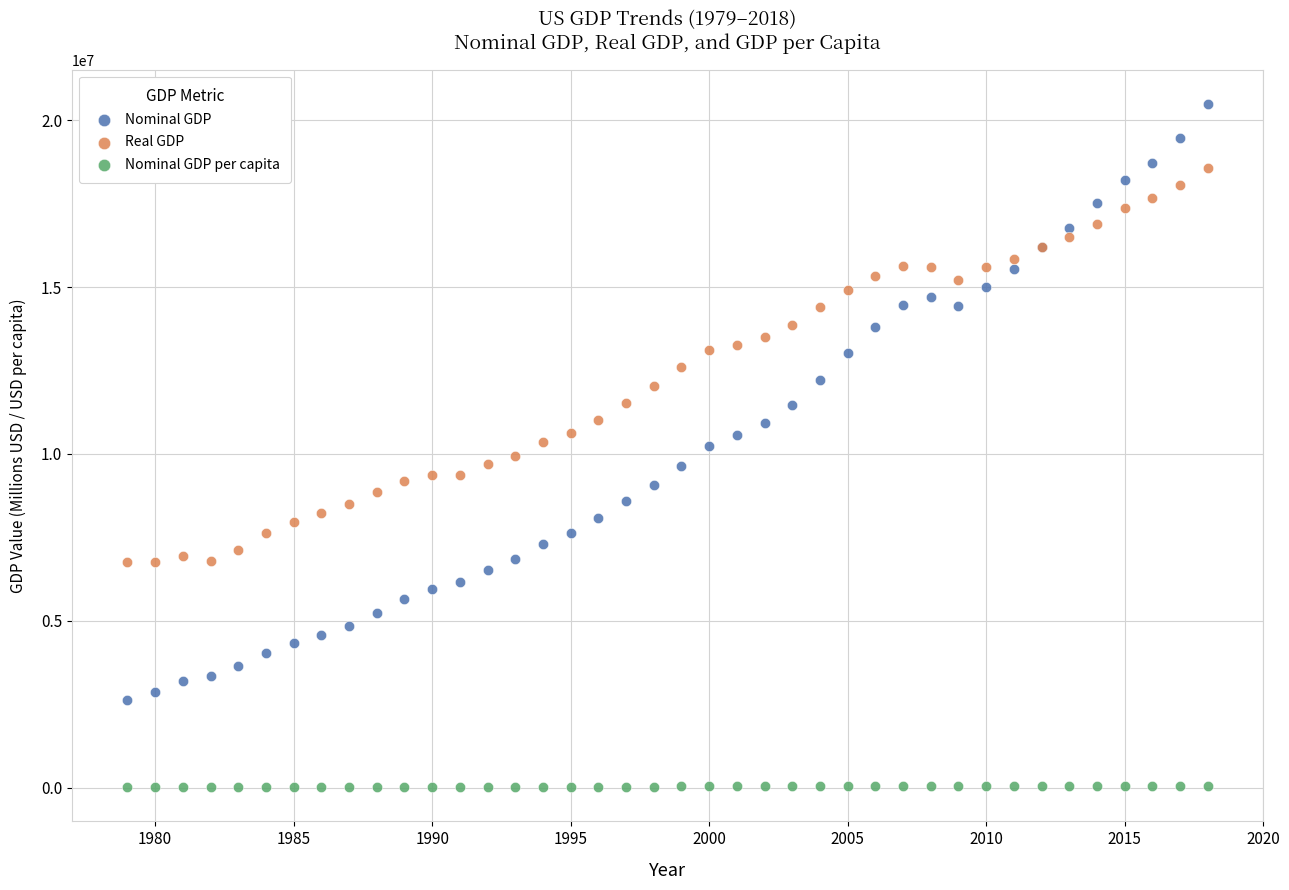

What is the X range (max minus min) for the scatter plot?

39.0